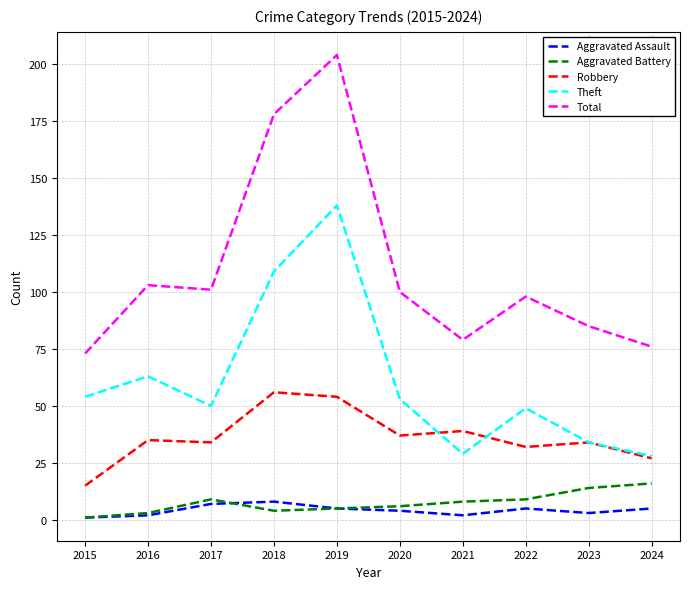

At which category is the sum across all series the highest?

2019